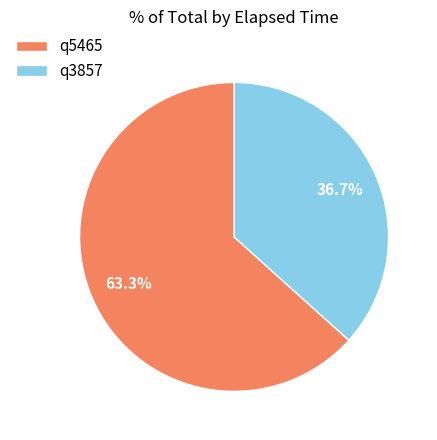

Does q5465 represent more than half of the total?

Yes